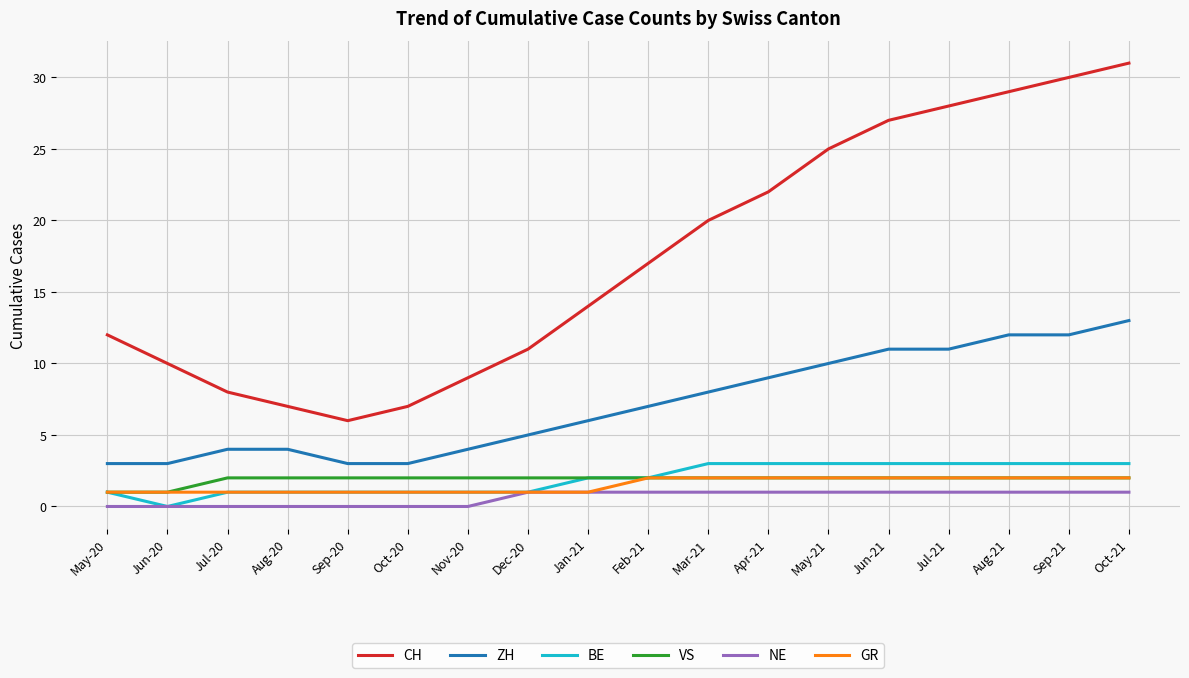

What is the total value across all series at Feb-21?

31